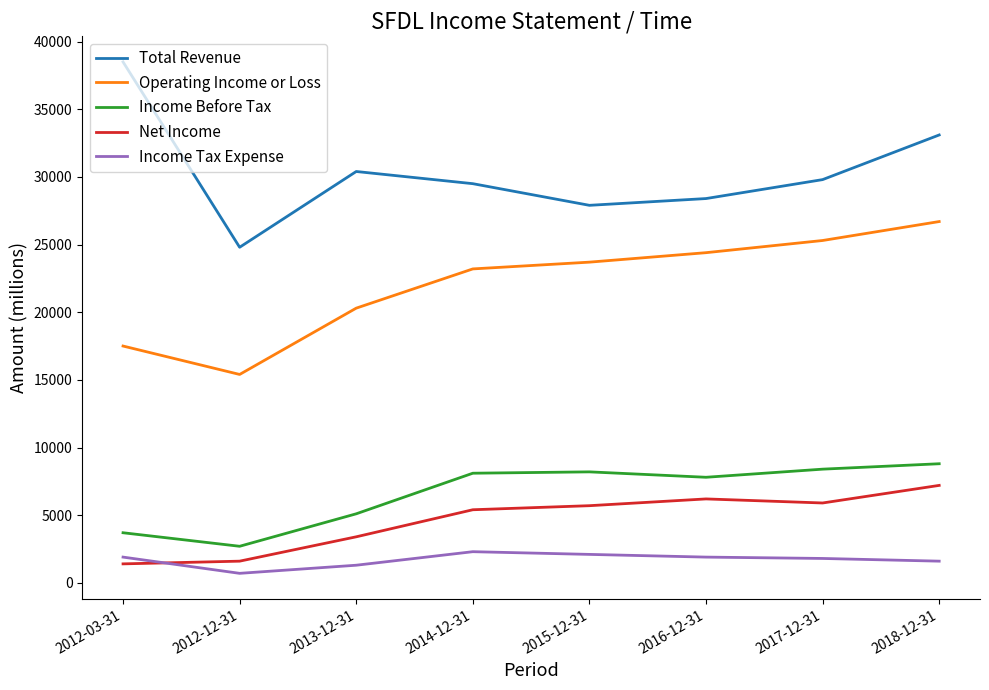

At which category is the sum across all series the highest?

2018-12-31